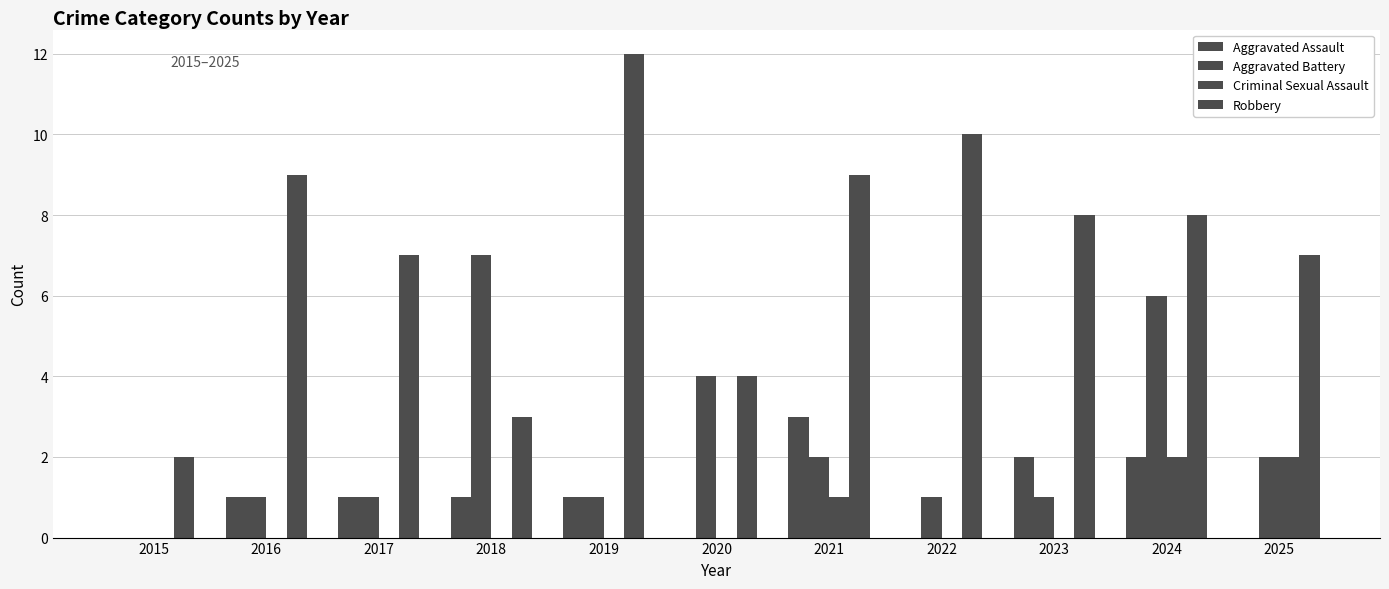

Which category has the lowest value in the Criminal Sexual Assault series?

2015